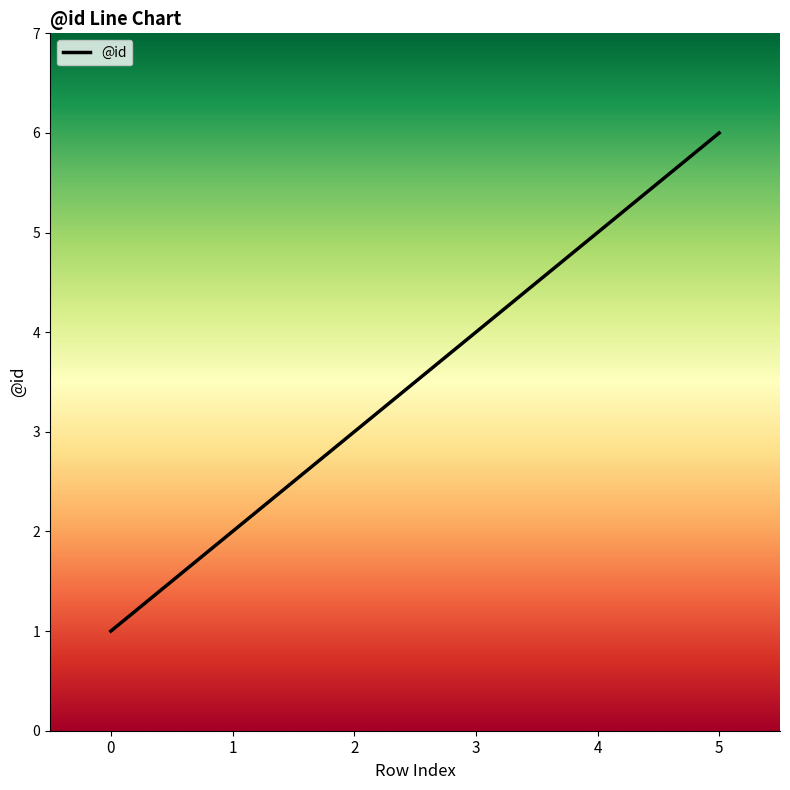

What is the smallest value displayed?

1